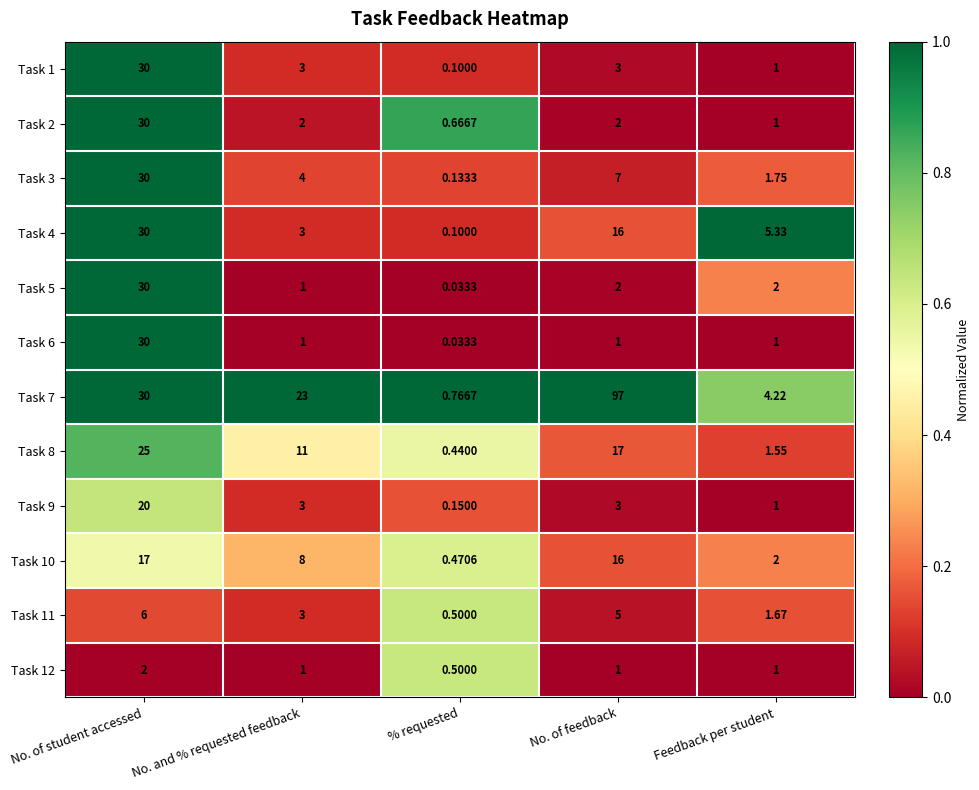

Which category has the lowest value in the Task 8 series?

% requested